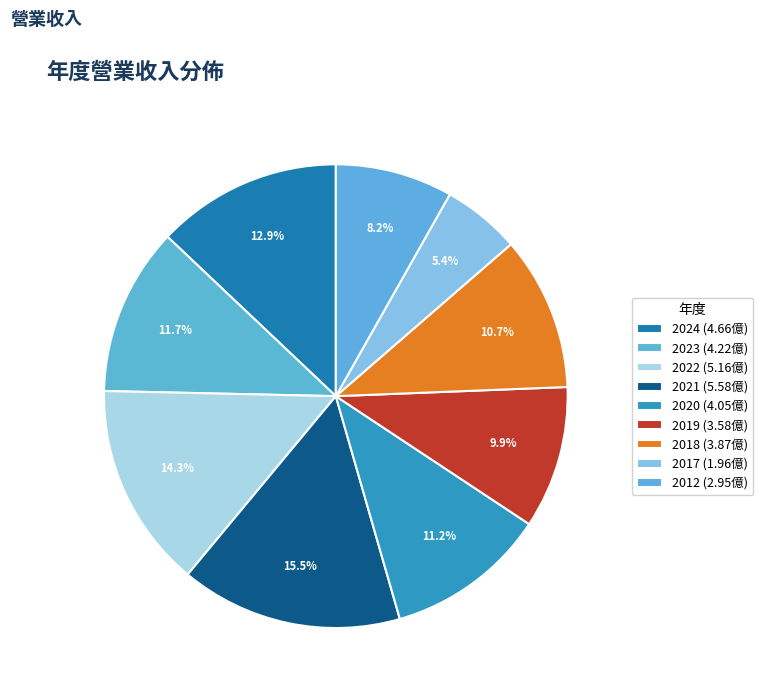

Is it true that 2021 is 15% of the pie?

True